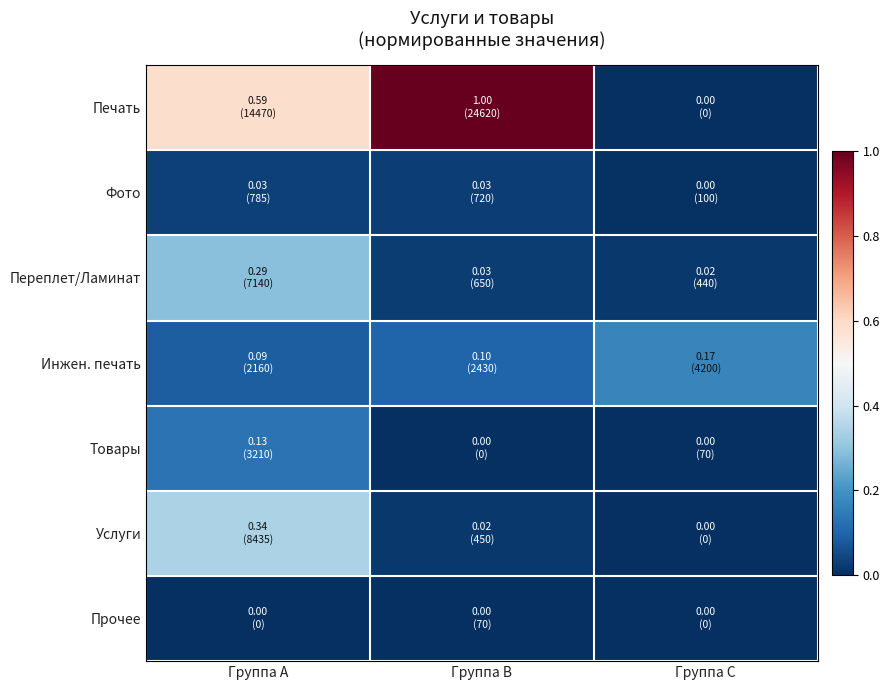

Which category has the lowest value across all series?

Группа C